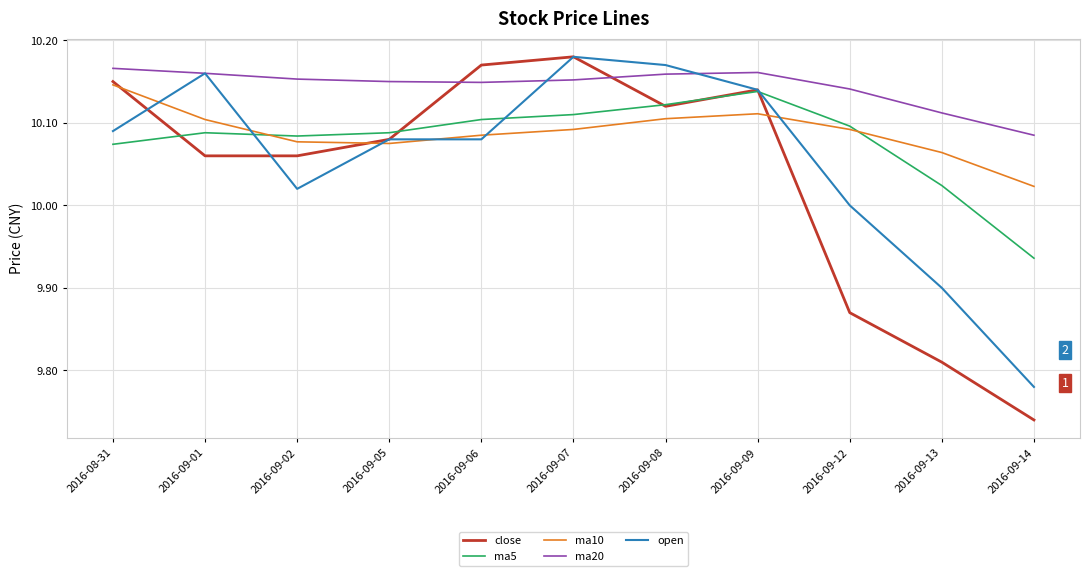

At which category does the chart reach its peak across all series?

2016-09-07